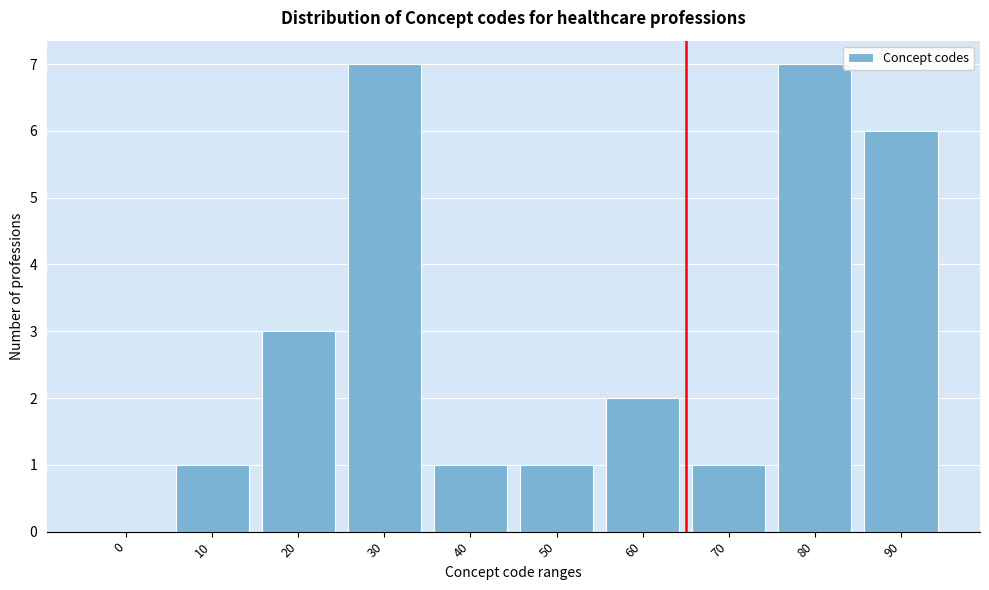

Reading left to right, extract all data points from this chart.

0=0	10=1	20=3	30=7	40=1	50=1	60=2	70=1	80=7	90=6